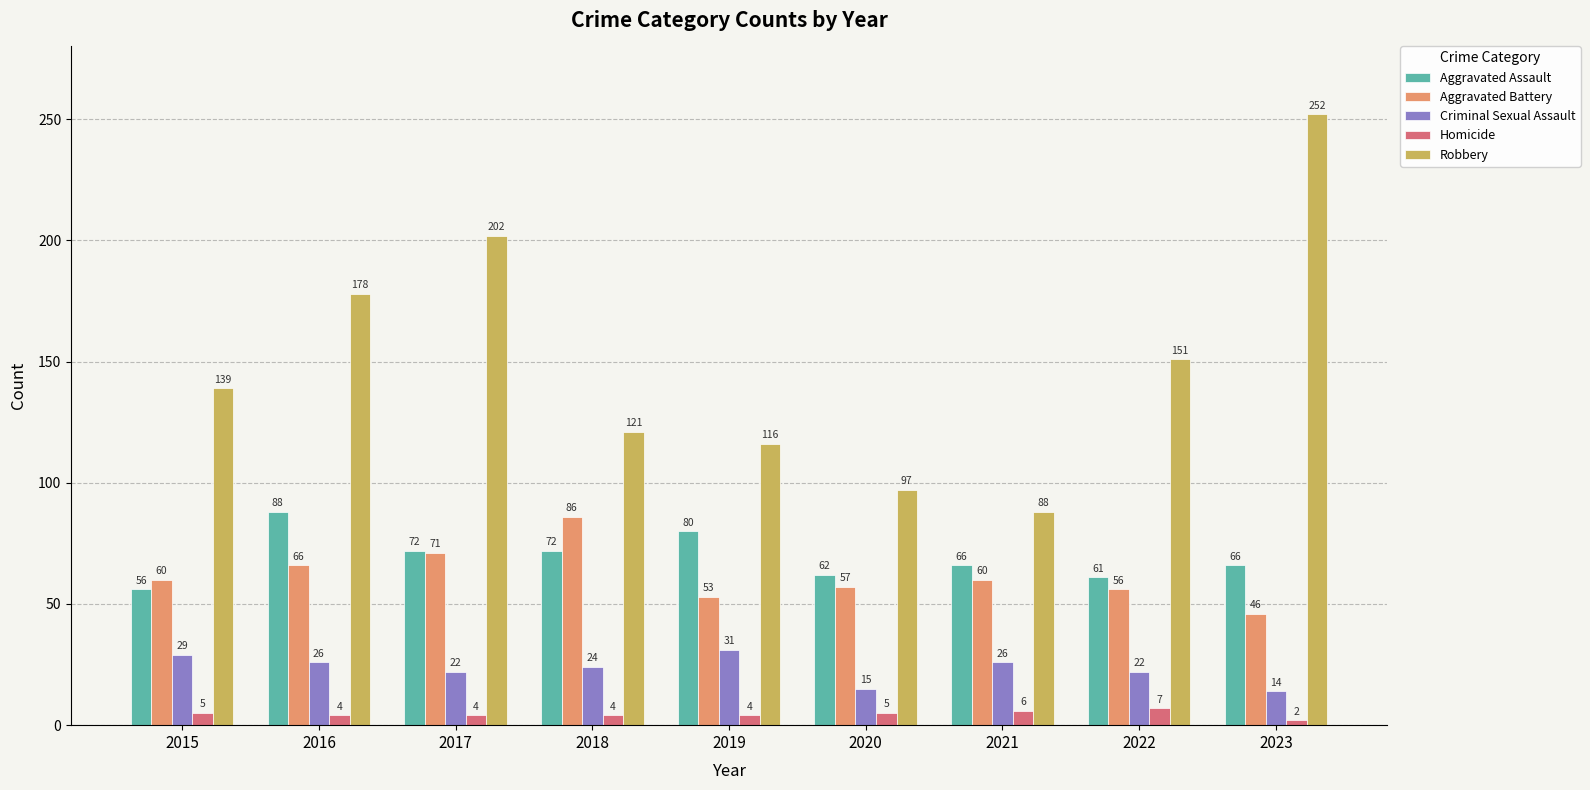

Where does the Criminal Sexual Assault series first go above 24?

2015